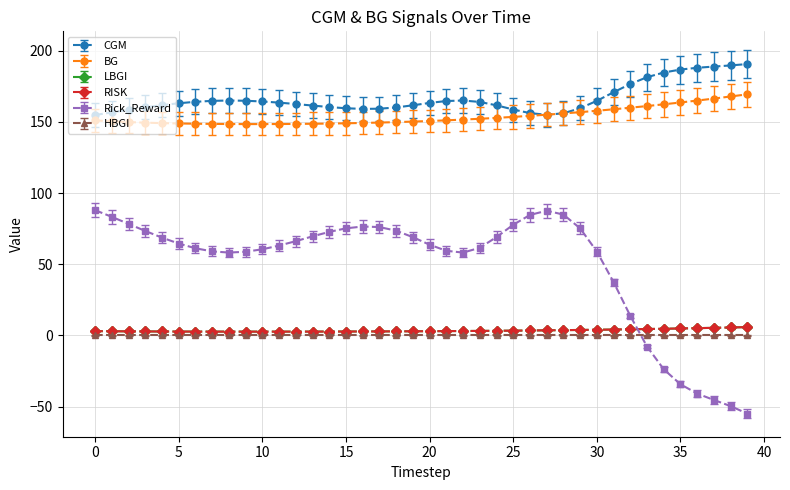

Where is the first local minimum for LBGI?

10